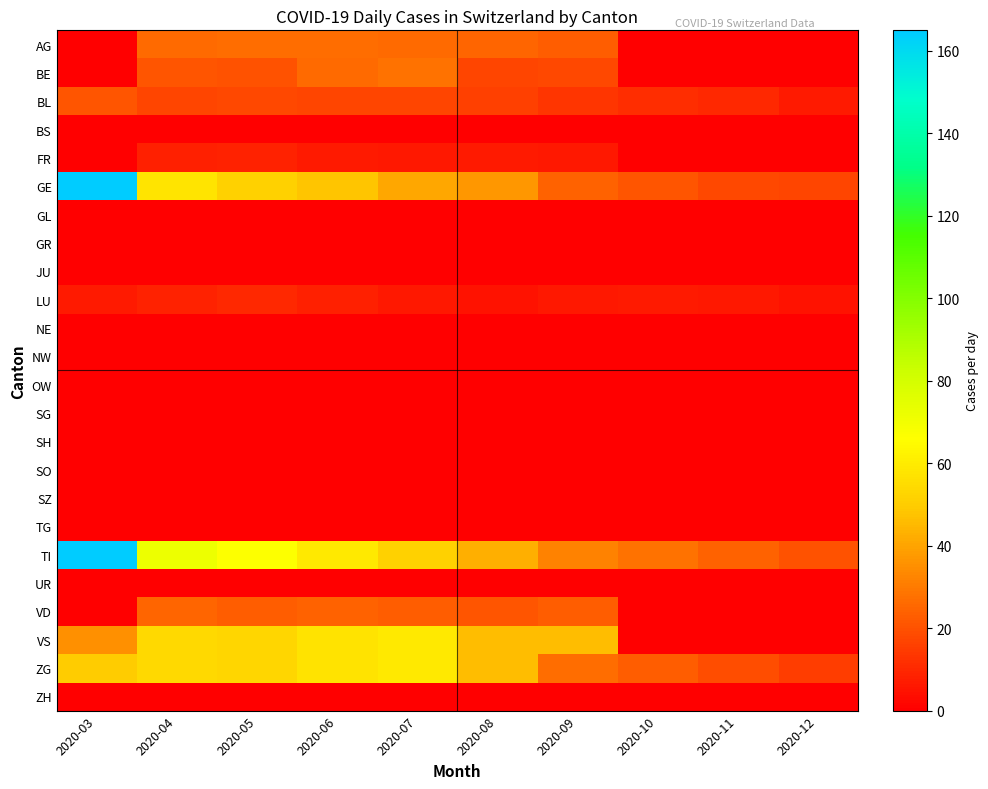

At which category does the chart reach its peak across all series?

2020-03